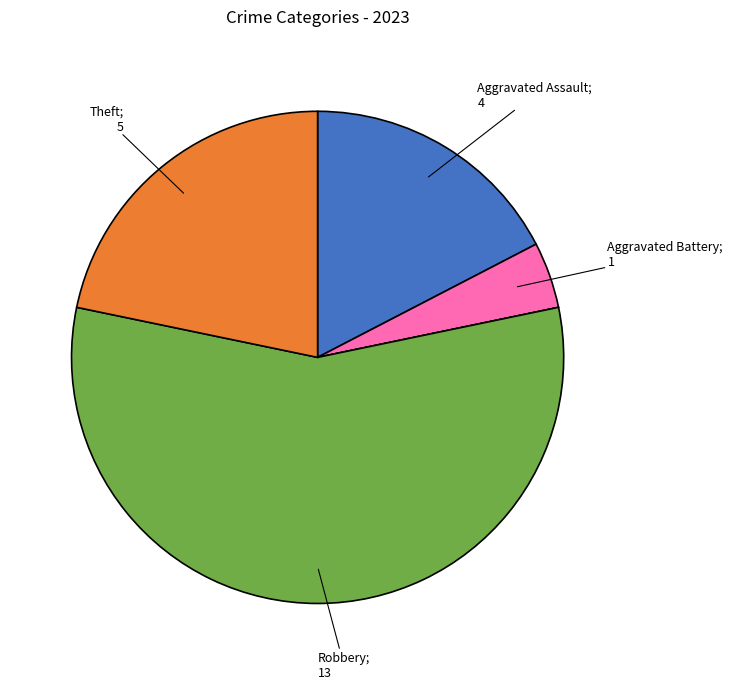

Is there any slice that represents more than half of the pie?

Yes